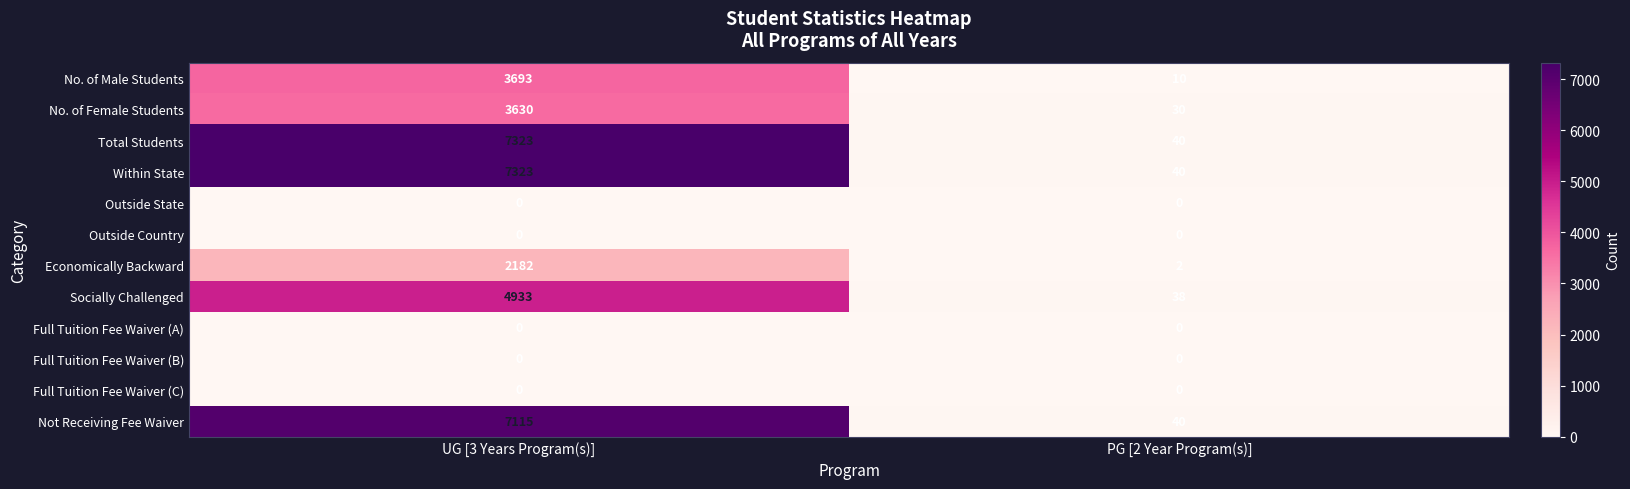

What is the difference between the highest and lowest values at PG [2 Year Program(s)]?

40